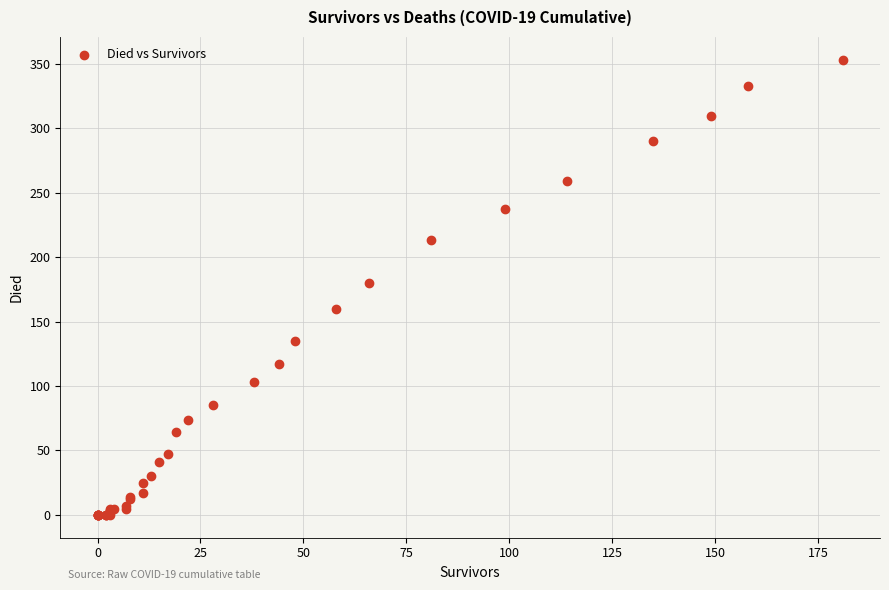

What Y value in the scatter plot is closest to 176?

180